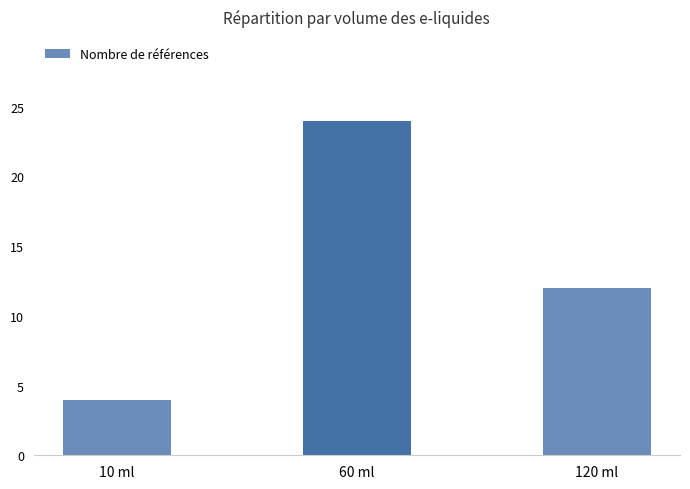

Count the values in the range 4 to 24.

3